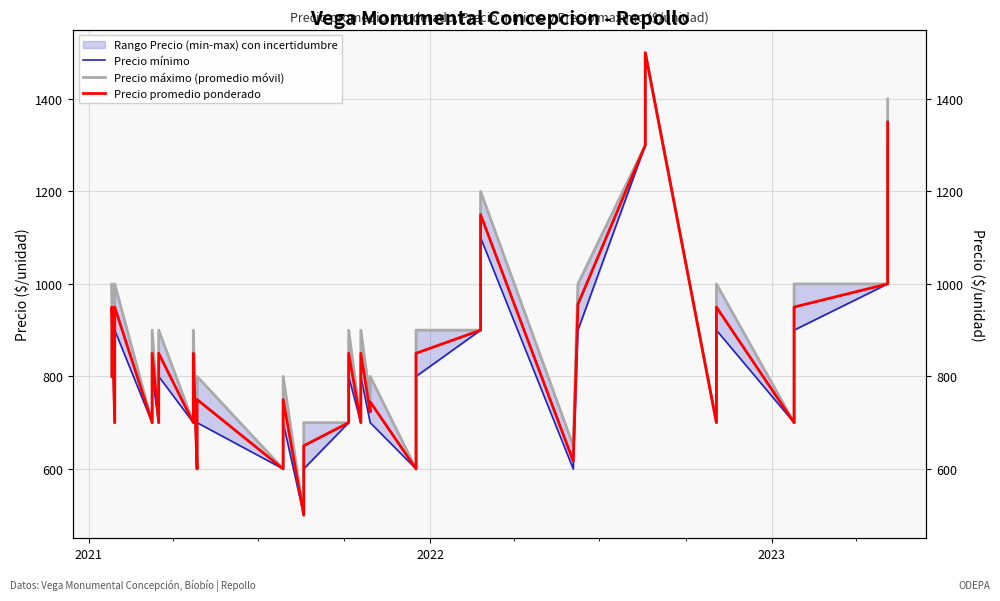

Reading left to right, transcribe all the data shown in this chart.

Precio mínimo: 800	900	700	900	700	800	700	800	700	800	600	700	600	700	500	600	700	800	700	800	700	700	600	700	700	800	900	1100	600	900	1300	1500	1500	700	900	700	800	900	1000	1300
Precio máximo (promedio móvil): 800	1000	700	1000	700	900	700	900	700	900	600	800	600	800	500	700	700	900	700	900	750	800	600	700	800	900	900	1200	650	1000	1300	1500	1500	700	1000	700	900	1000	1000	1400
Precio promedio ponderado: 800	950	700	950	700	850	700	850	700	850	600	750	600	750	500	650	700	850	700	850	723	745	600	700	750	850	900	1150	617	956	1300	1500	1500	700	950	700	850	950	1000	1350